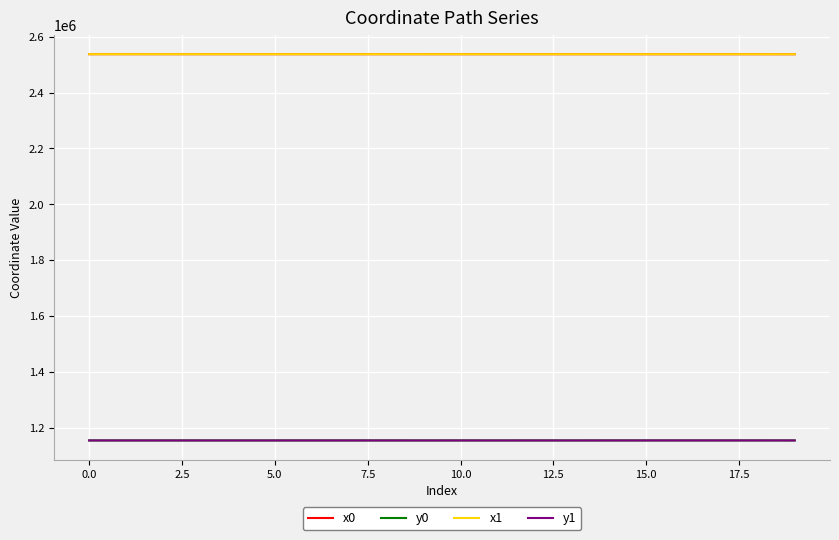

What is the greatest value displayed?

2537742.5